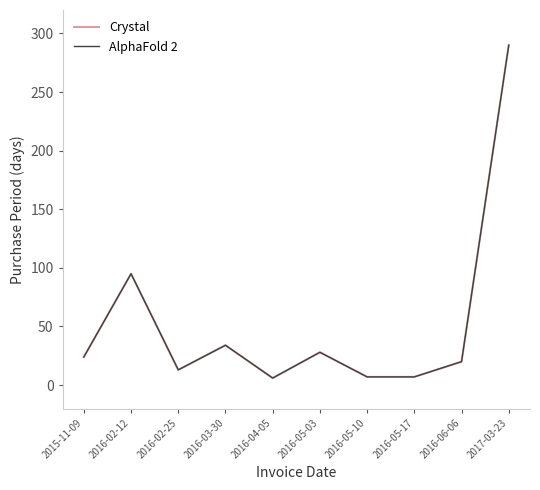

Where does the Crystal series first go above 24?

2016-02-12